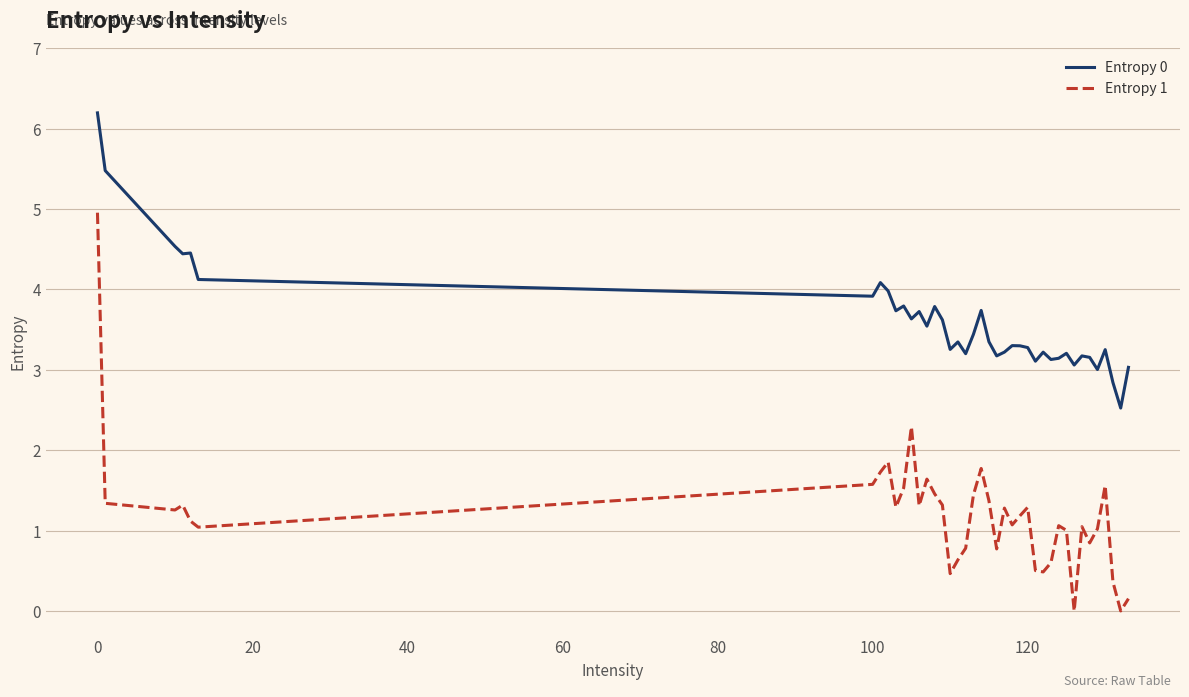

What is the highest value of the Entropy 0 series?

6.2